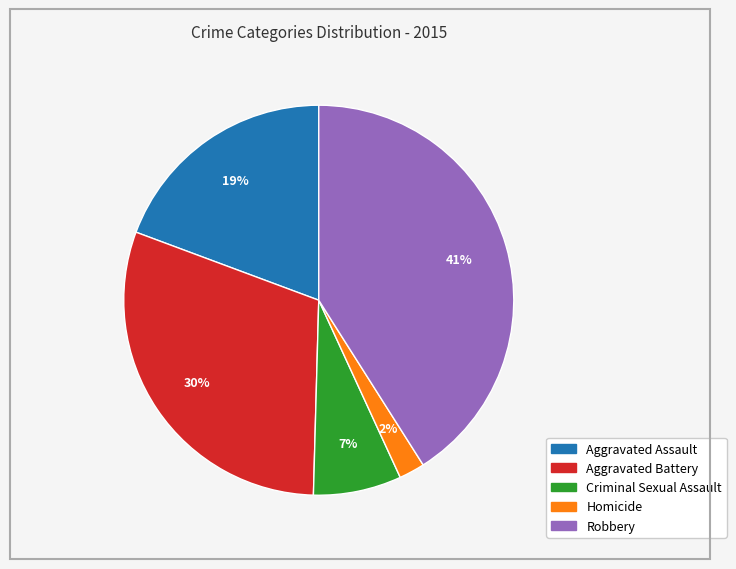

Between Criminal Sexual Assault and Robbery, which is larger?

Robbery